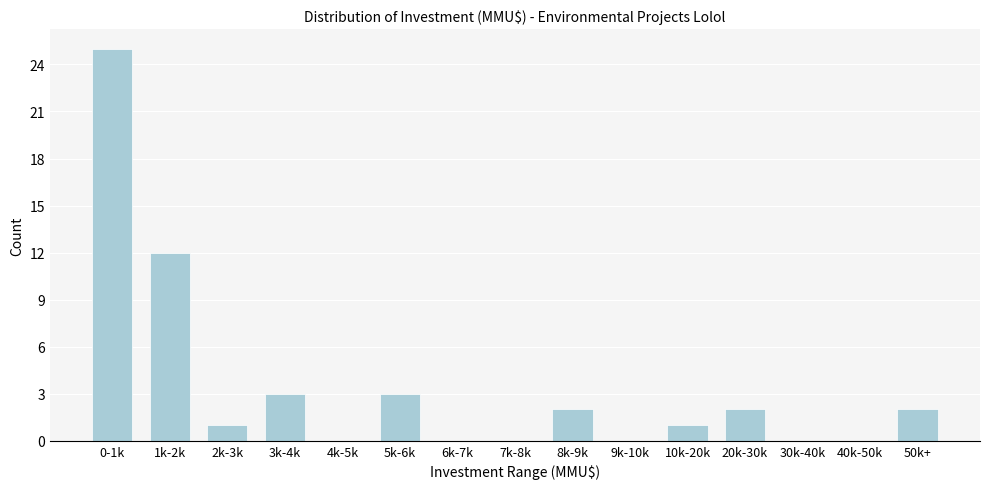

Reading left to right, extract all data points from this chart.

0-1k=25	1k-2k=12	2k-3k=1	3k-4k=3	4k-5k=0	5k-6k=3	6k-7k=0	7k-8k=0	8k-9k=2	9k-10k=0	10k-20k=1	20k-30k=2	30k-40k=0	40k-50k=0	50k+=2